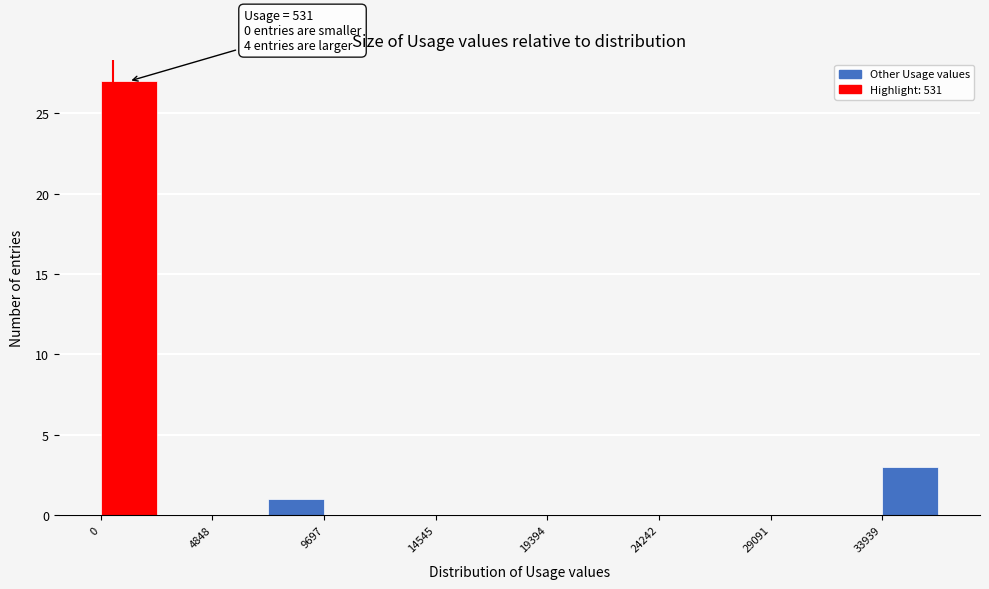

Which range on the x-axis has the tallest bar?

0 to 2500